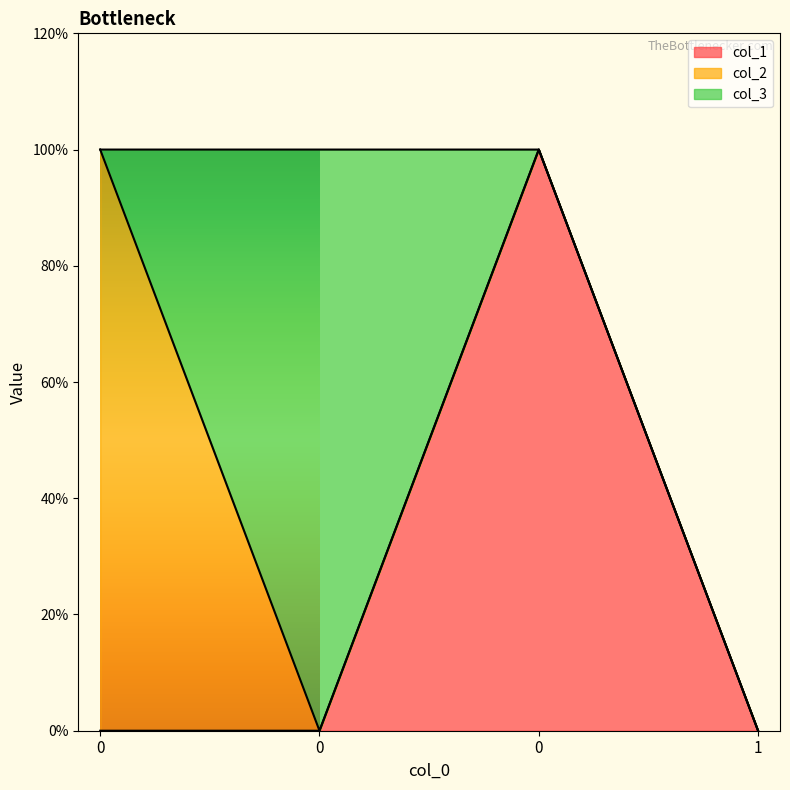

What is the difference between the highest and lowest values at 0?

1